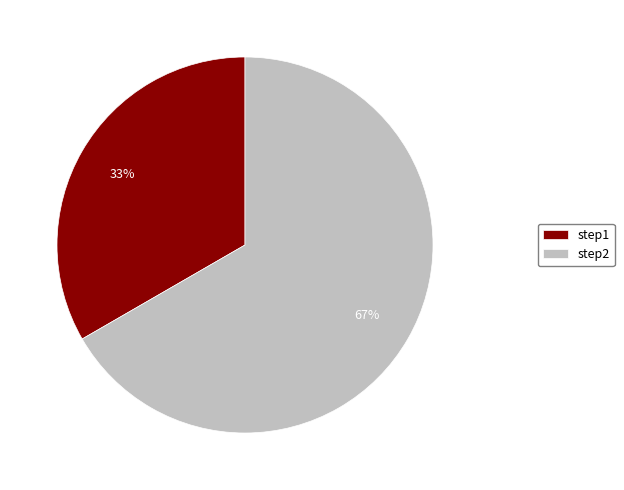

Which has a higher value, step1 or step2?

step2